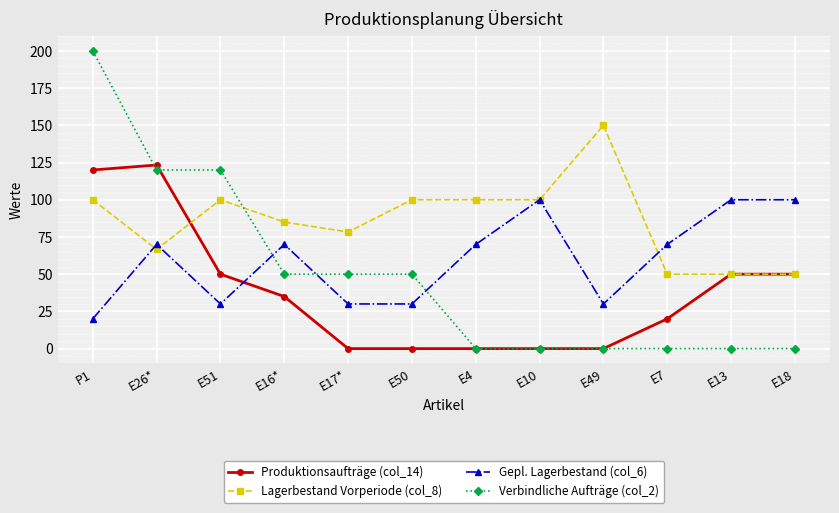

What is the difference between the maximum and minimum values in the Lagerbestand Vorperiode (col_8) series?

100.0